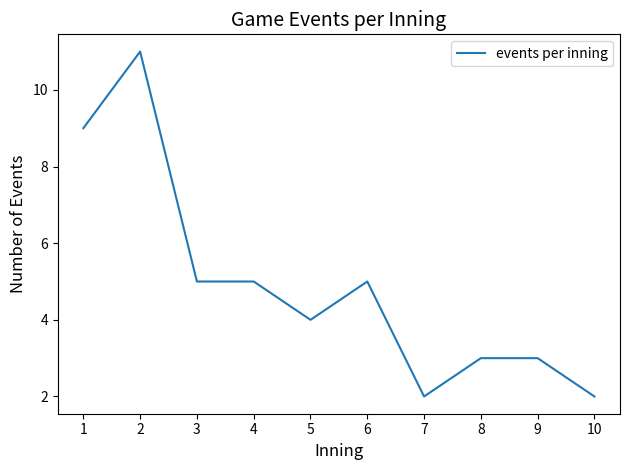

How many lines are shown in the chart?

1